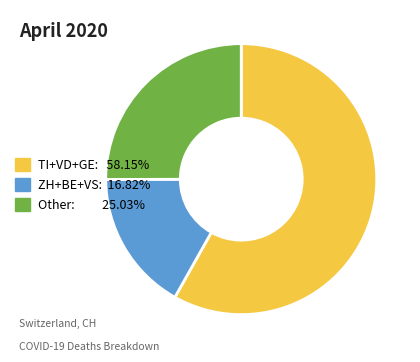

Is there a majority slice in this chart?

Yes